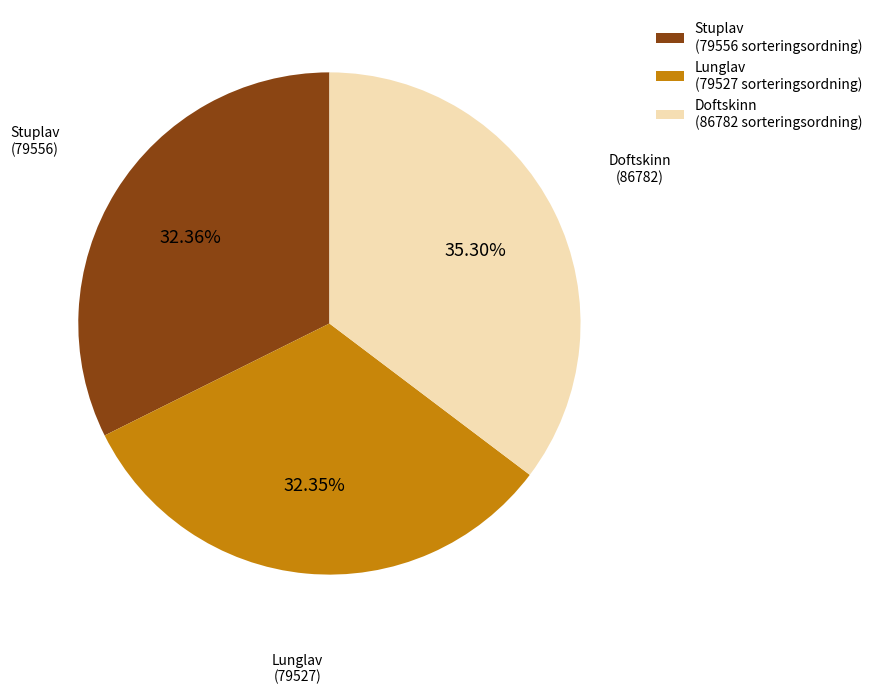

Combined, do Lunglav (79527 sorteringsordning) and Stuplav (79556 sorteringsordning) account for over 50%?

Yes